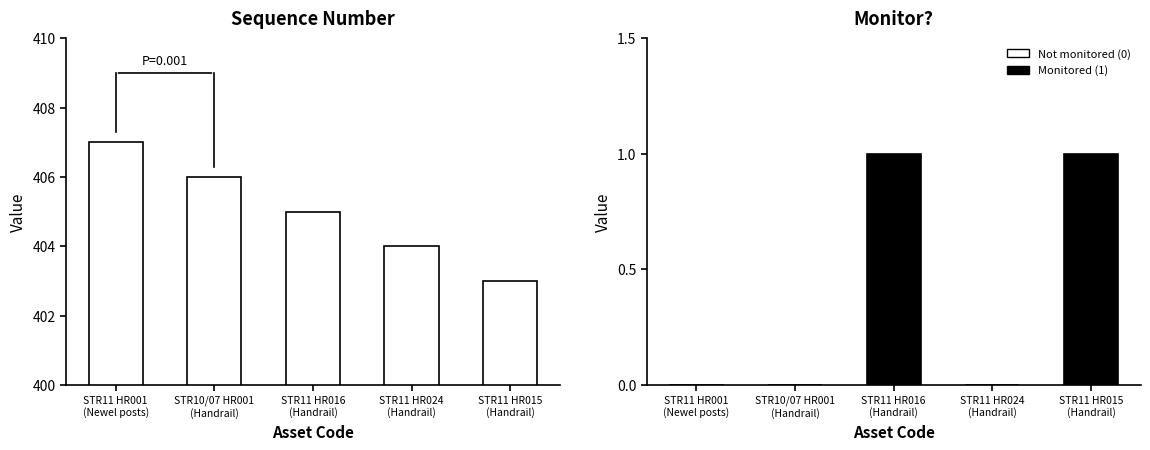

Which series changed the most between STR10/07 HR001
(Handrail) and STR11 HR016
(Handrail)?

Sequence Number